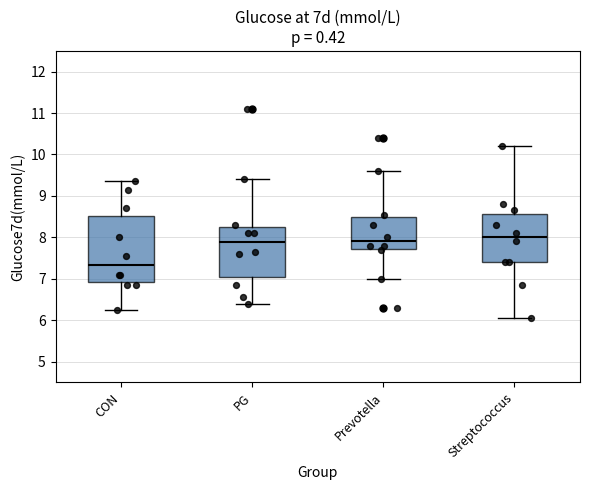

Where is the upper edge of the box for CON on the y-axis? The values are not printed on the chart, so give them approximately, as read against the axis.

8.5